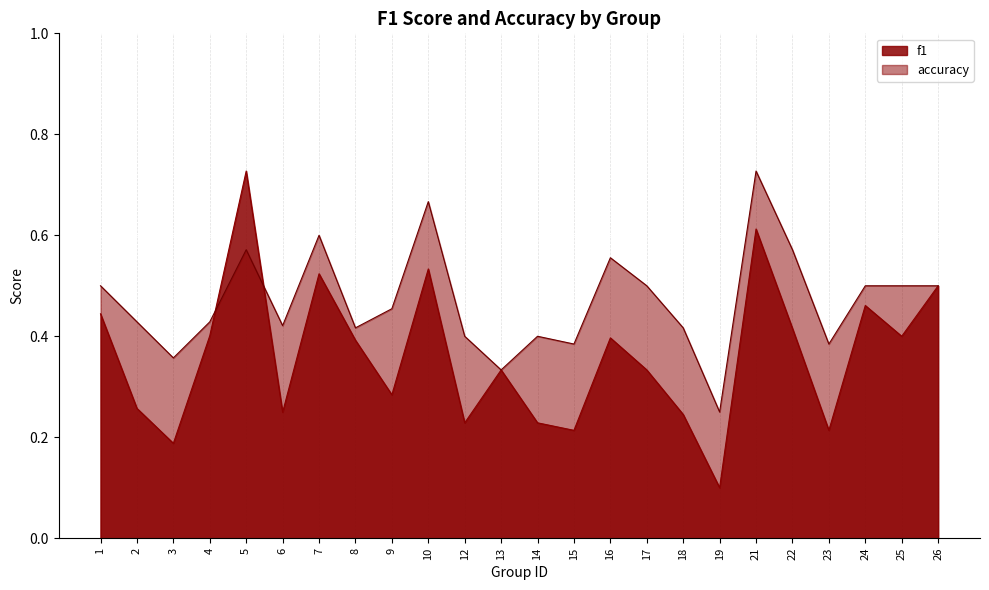

Where do accuracy and f1 first cross each other?

4 and 5